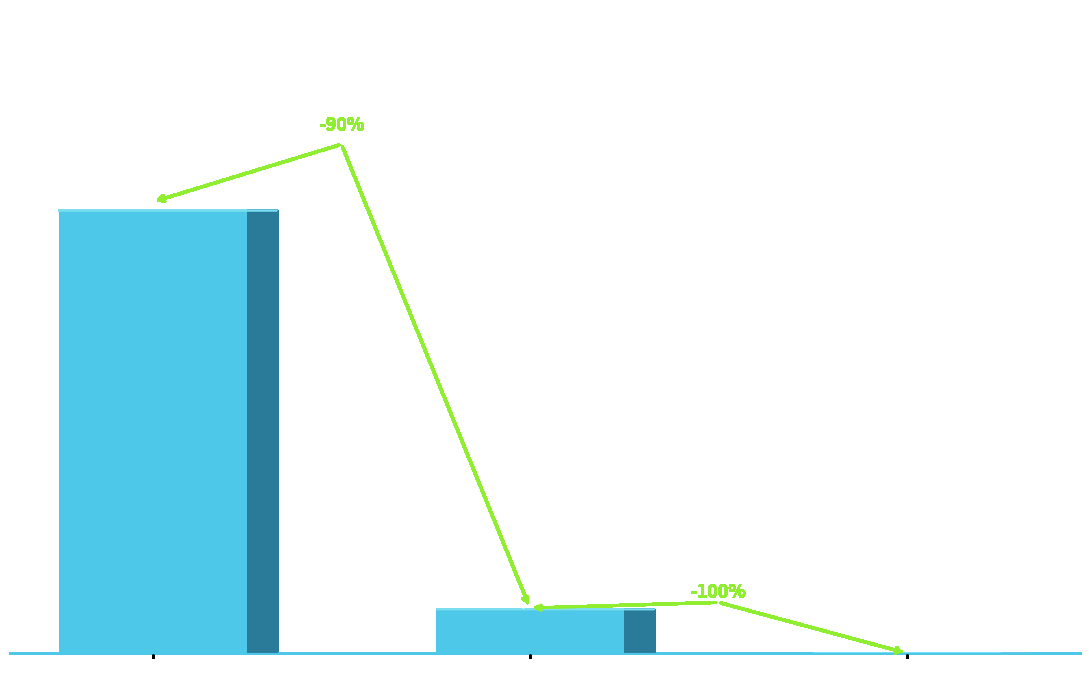

Reading left to right, extract all data points from this chart.

Total Gas Usage=916950	Avg Gas Usage per Txn=91695	Total Number of Transaction=10